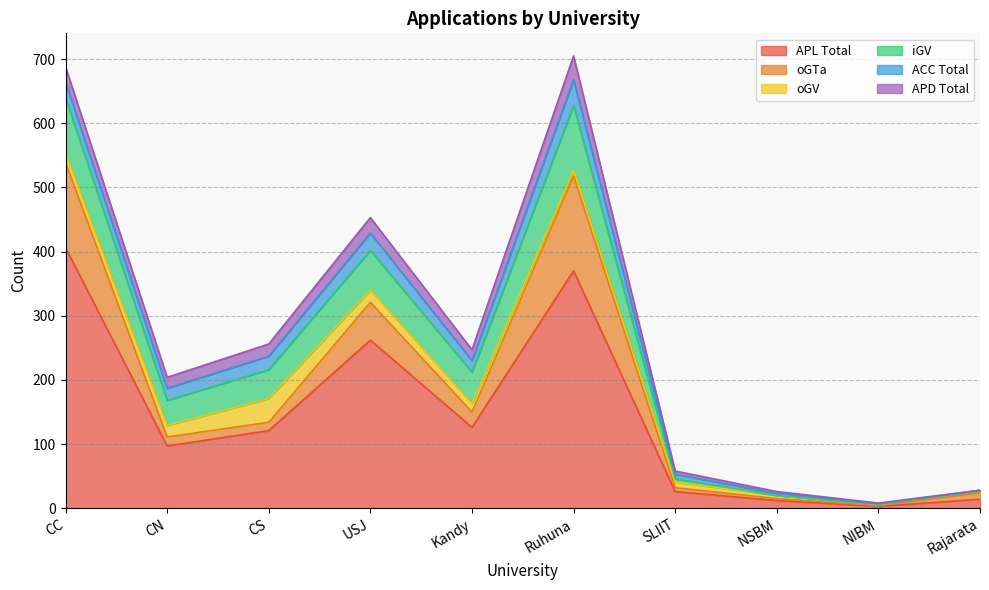

Does the chart have visible grid lines?

Yes